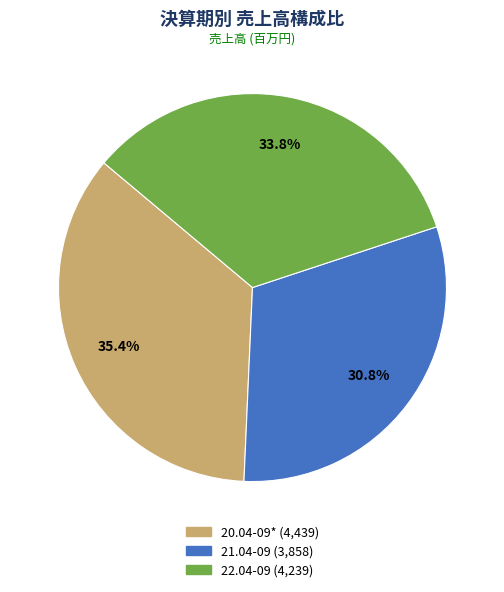

What percentage do 20.04-09* and 22.04-09 together represent?

69.2%